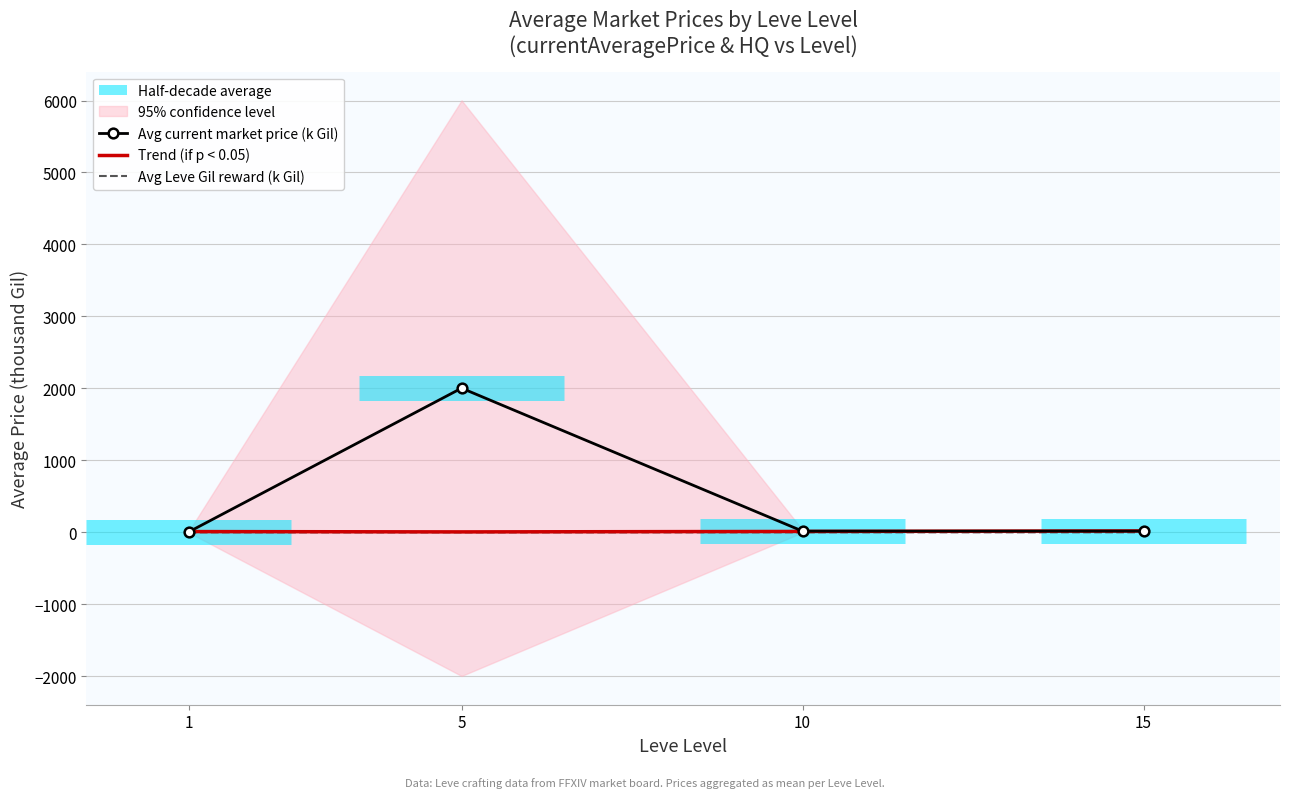

What is the spread (max minus min) of values at 5?

2003.3